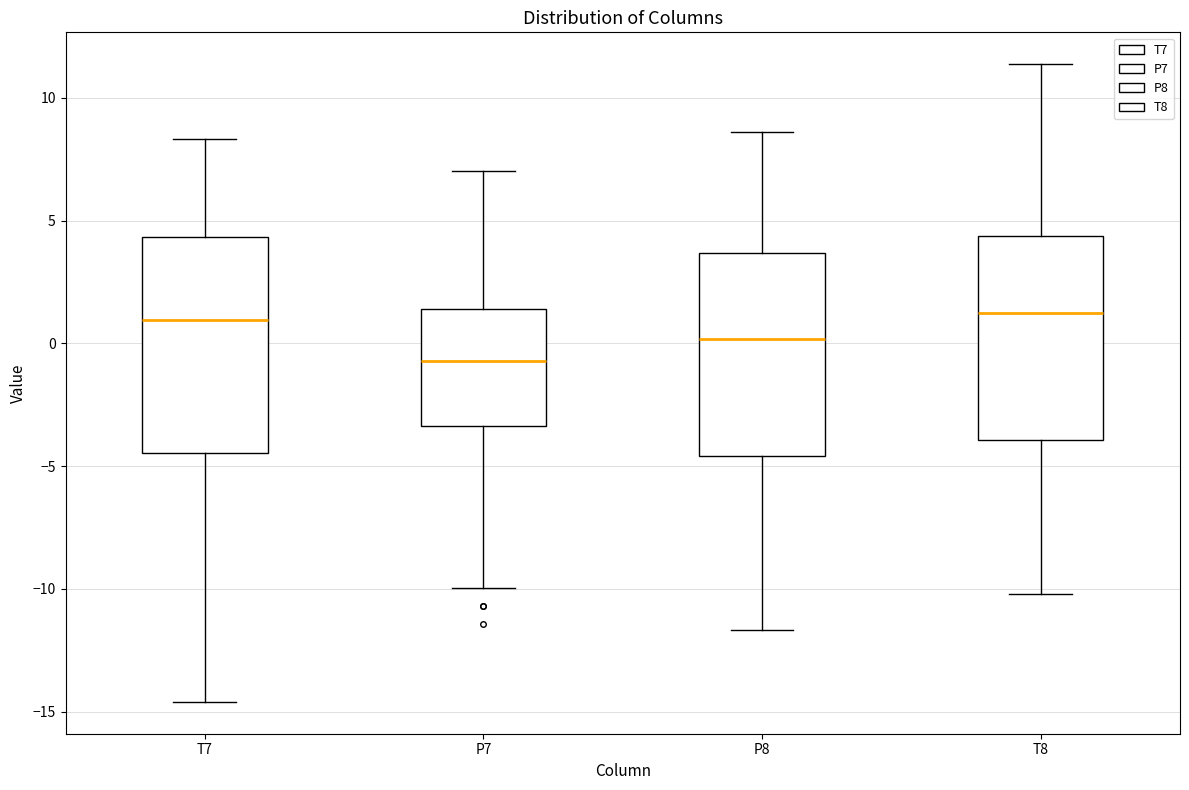

Where is the lower edge of the box for T8 on the y-axis? The values are not printed on the chart, so give them approximately, as read against the axis.

-4.0